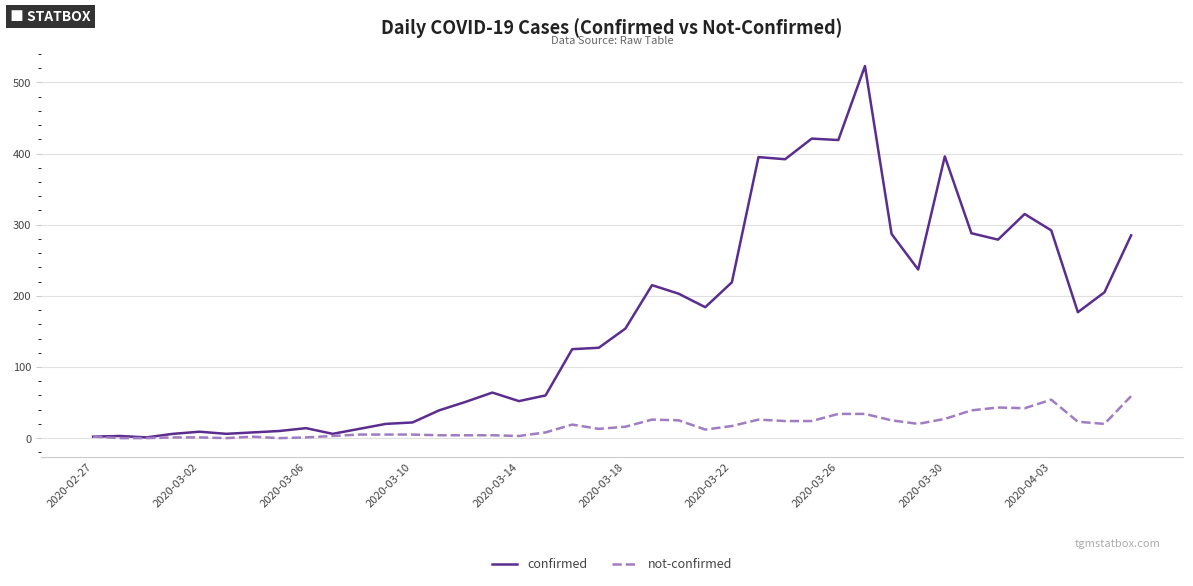

What are all the series names shown in the legend?

confirmed, not-confirmed